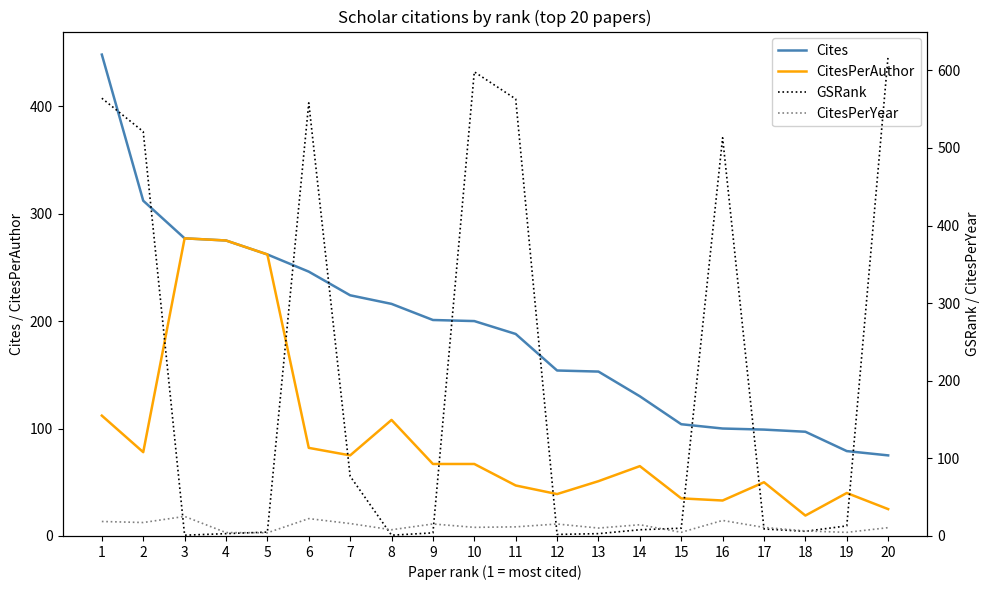

What is the minimum value shown in the chart?

1.0